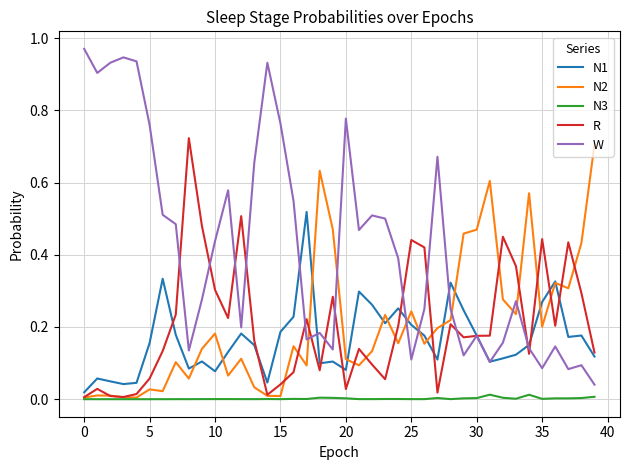

Which series has the largest range (max minus min)?

W